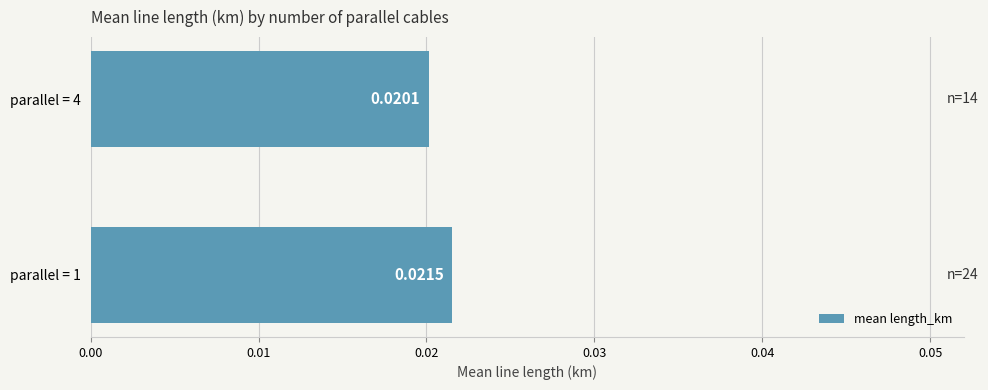

Rank the categories by value from lowest to highest.

parallel = 4, parallel = 1